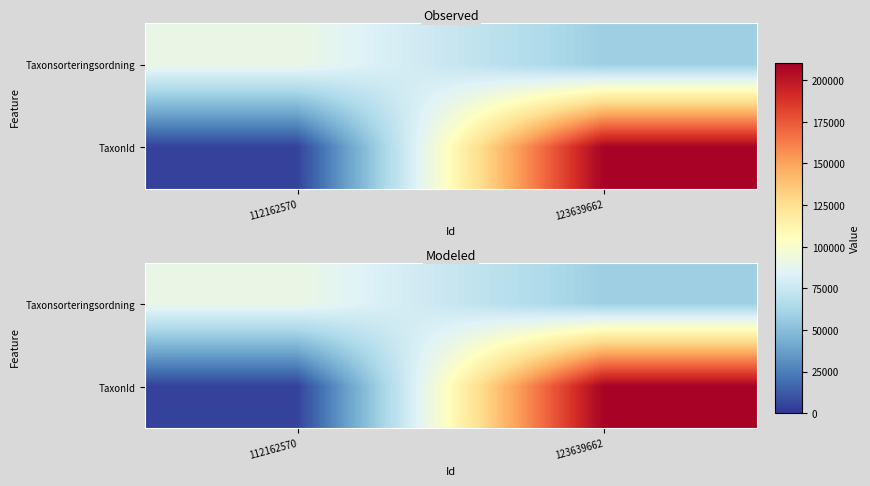

Count the number of categories in the chart.

2